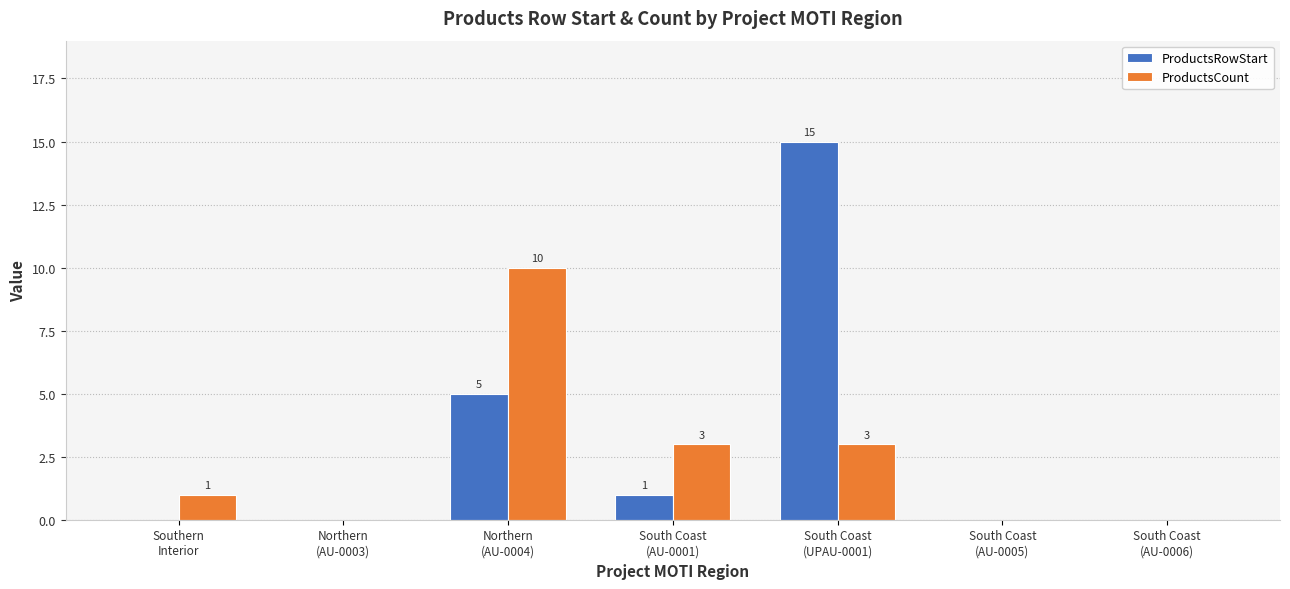

What is the average value of the ProductsCount series?

2